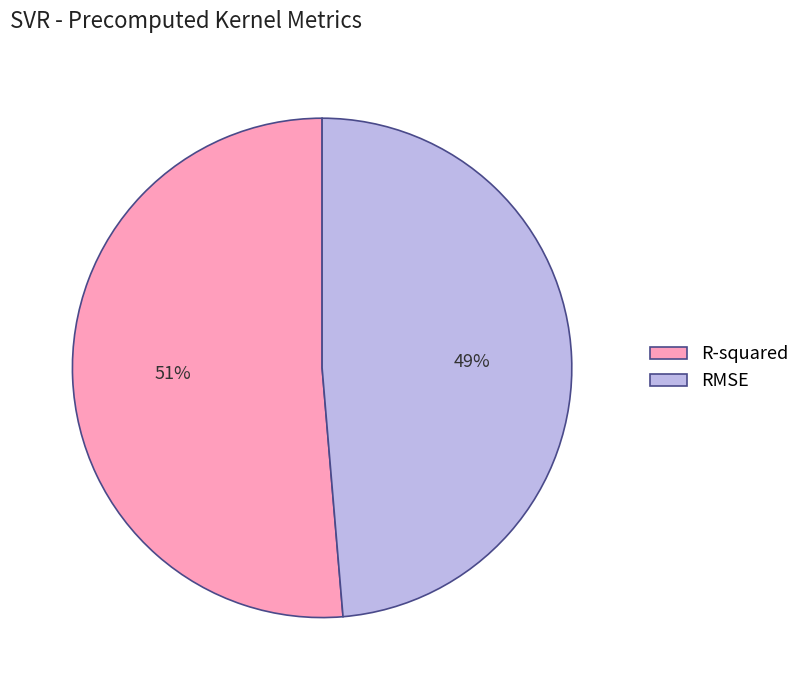

Do R-squared and RMSE together represent more than half of the pie?

Yes